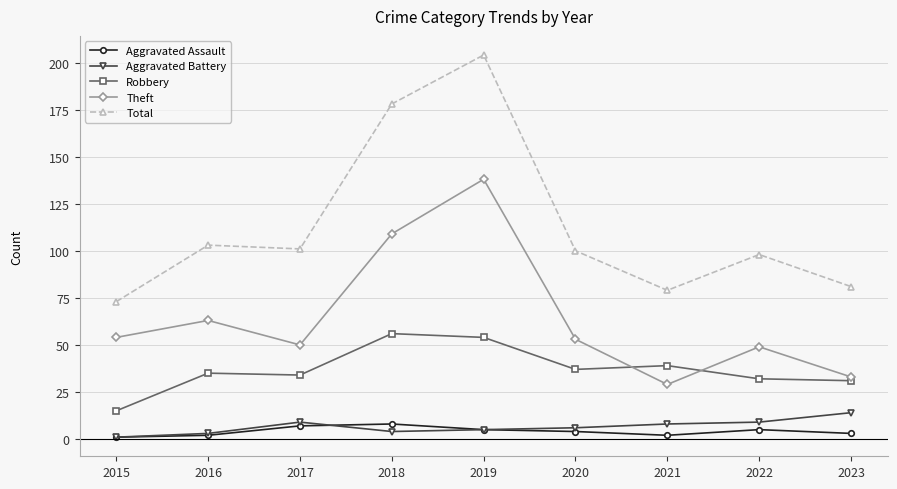

Is it true that Theft equals 72 at 2020?

False